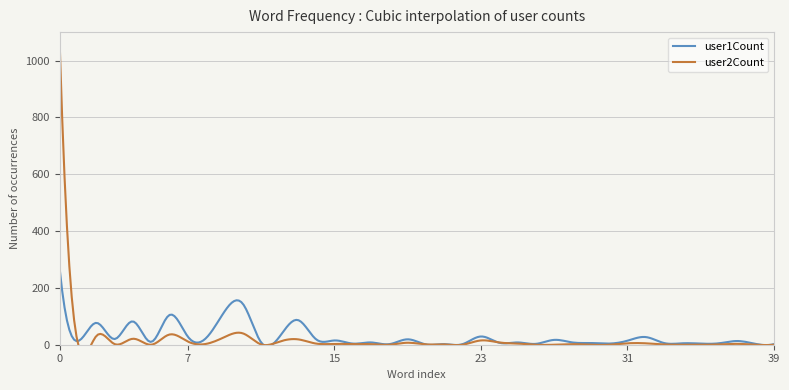

True or false: user1Count has more than 0 interior local peaks.

True